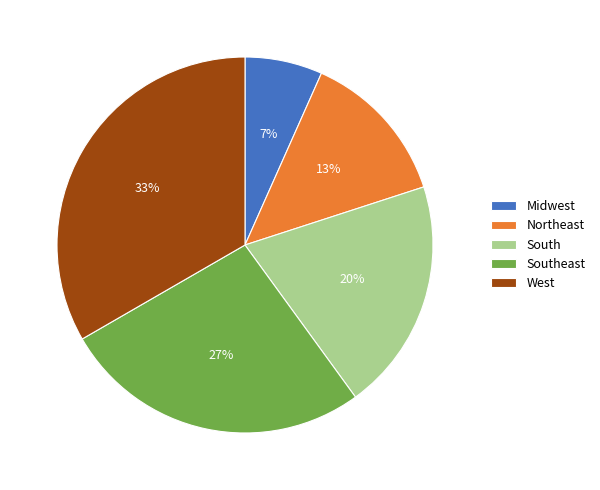

The Southeast slice represents 27% of the pie. True or false?

True